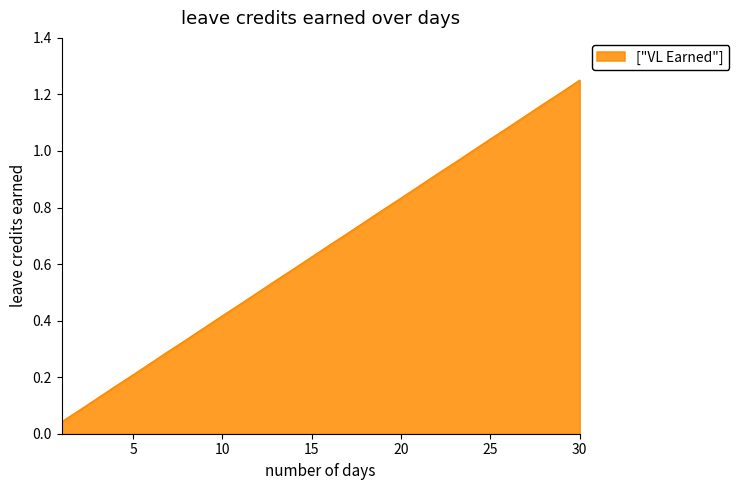

What is the sum of all values?

19.4